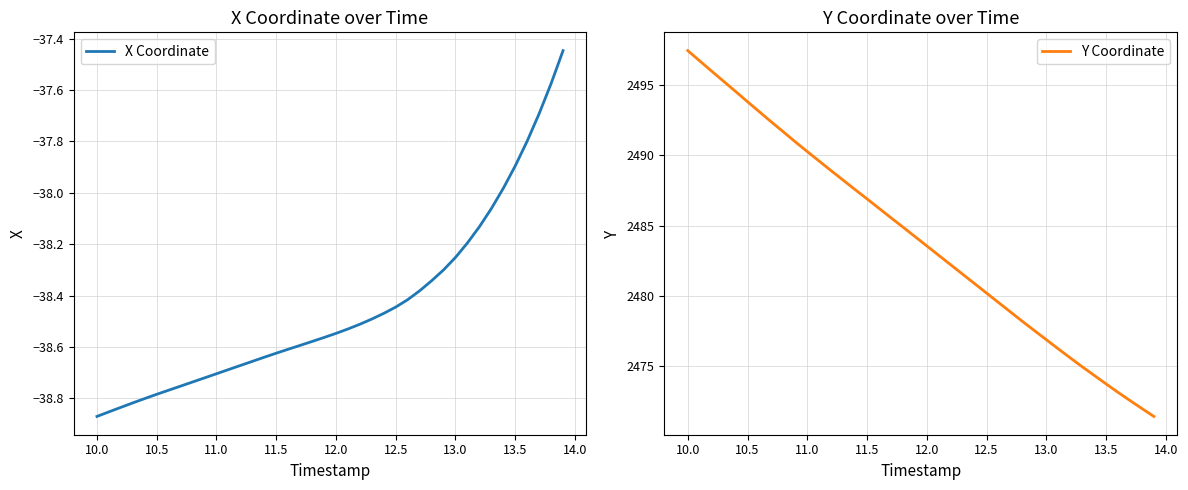

Which series has the largest total across all categories?

Y Coordinate